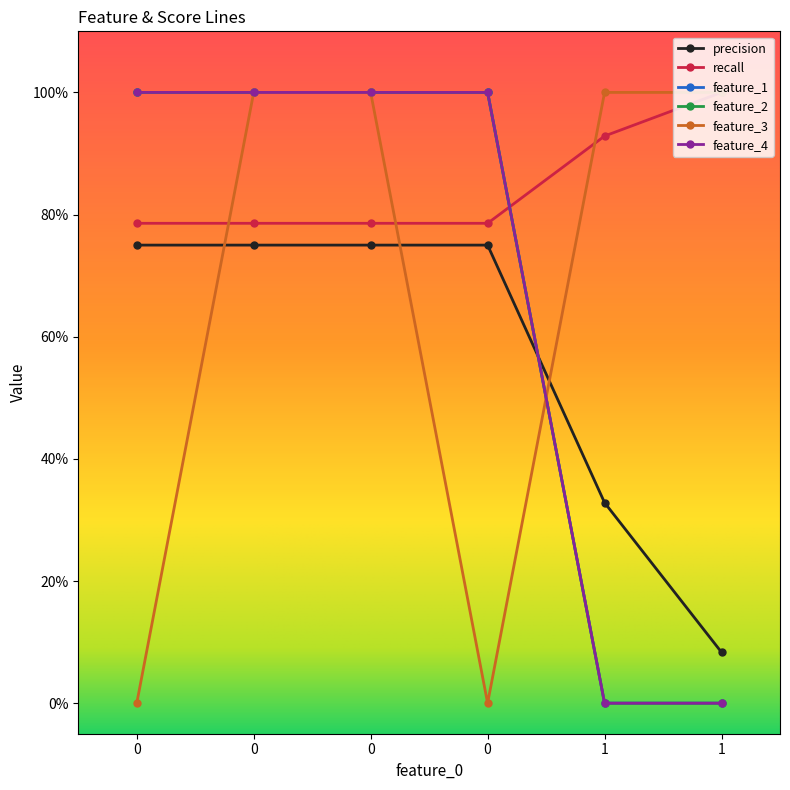

Rank the series by their maximum value, from lowest to highest.

precision, recall, feature_1, feature_2, feature_3, feature_4